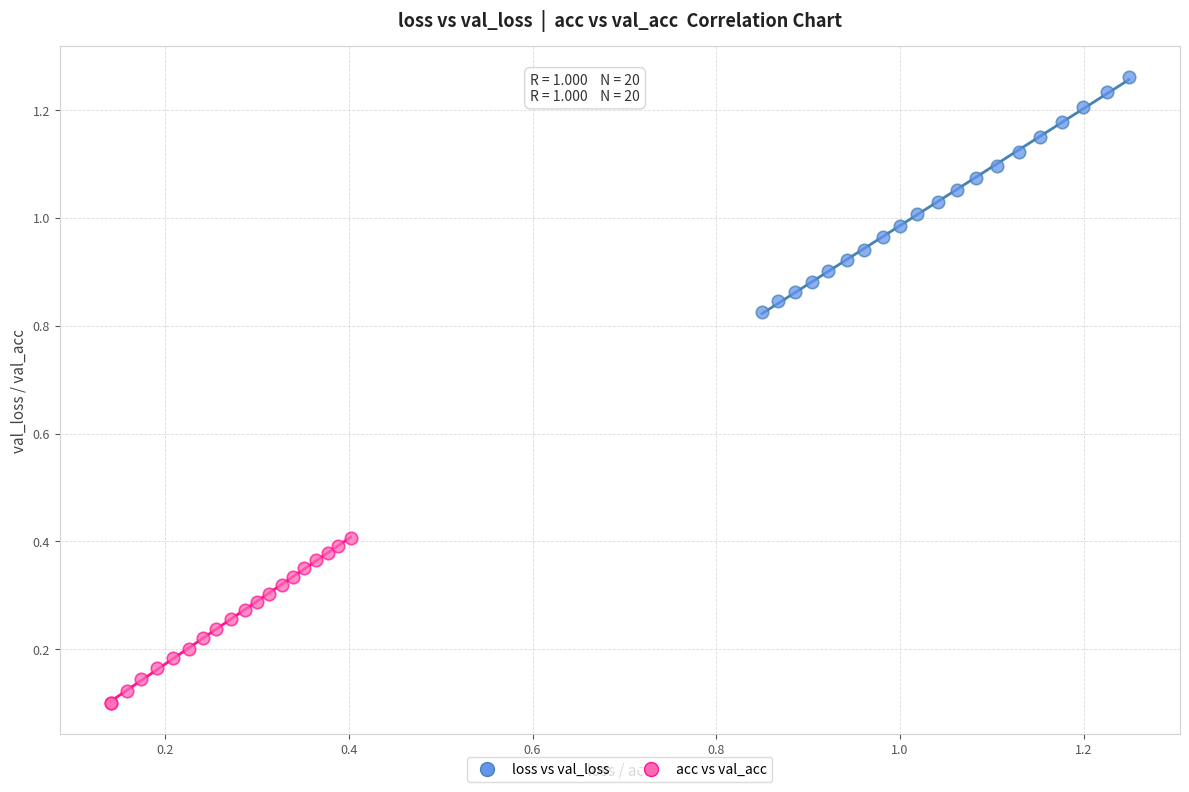

Which series reaches the maximum Y coordinate?

loss vs val_loss